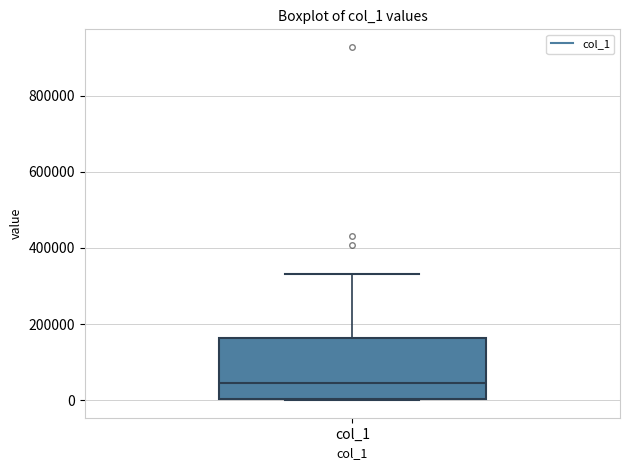

Transcribe this box plot: give where the median line is, the range the box spans, and where the two whiskers end, as read against the y-axis. The values are not printed on the chart, so give them approximately, as read against the axis.

median 40000, box 0 to 160000, whiskers 0 to 340000